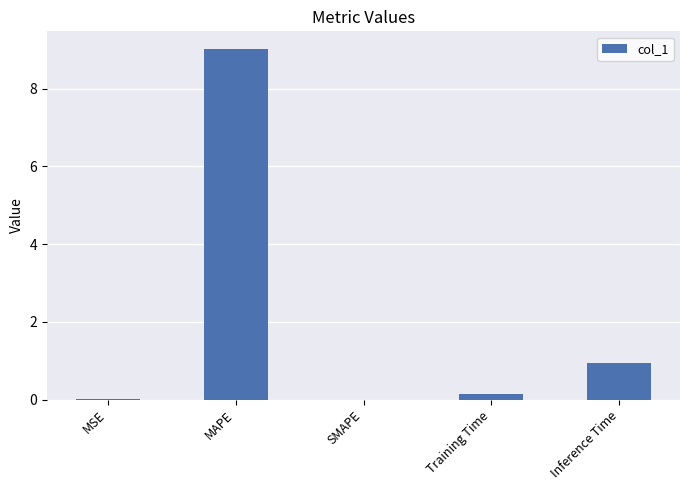

What is the sum of the values at Training Time and MSE?

0.1